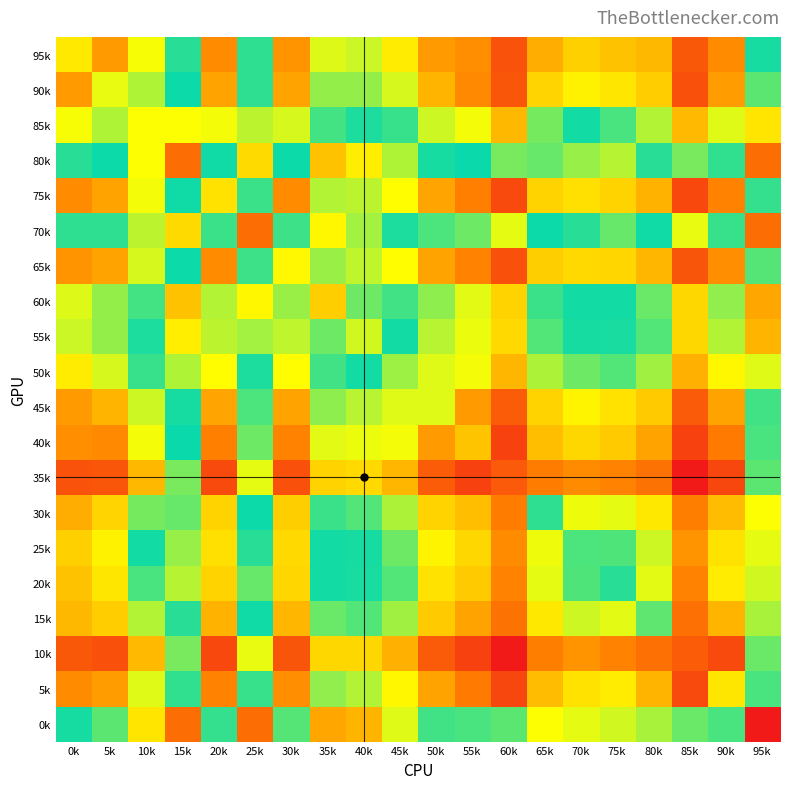

Reading left to right, extract all data points from this chart.

95k: 0k=5.5	5k=6.1	10k=5.3	15k=4.6	20k=6.2	25k=4.6	30k=6.2	35k=5.2	40k=5.2	45k=5.5	50k=6.1	55k=6.2	60k=6.7	65k=6.0	70k=5.7	75k=5.8	80k=5.9	85k=6.7	90k=6.2	95k=4.3
90k: 0k=6.1	5k=5.3	10k=5.1	15k=4.4	20k=6.0	25k=4.6	30k=6.0	35k=5.0	40k=5.0	45k=5.2	50k=5.9	55k=6.2	60k=6.7	65k=5.7	70k=5.5	75k=5.5	80k=5.7	85k=6.7	90k=6.1	95k=4.1
85k: 0k=5.3	5k=5.1	10k=3.5	15k=3.5	20k=5.3	25k=3.7	30k=5.2	35k=4.2	40k=4.3	45k=4.6	50k=5.2	55k=5.3	60k=5.9	65k=4.9	70k=4.5	75k=4.7	80k=5.1	85k=5.9	90k=5.2	95k=3.3
80k: 0k=4.6	5k=4.4	10k=3.5	15k=2.4	20k=4.5	25k=3.2	30k=4.4	35k=3.0	40k=3.4	45k=3.8	50k=4.3	55k=4.5	60k=4.9	65k=4.0	70k=3.9	75k=3.8	80k=4.3	85k=4.9	90k=4.6	95k=2.4
75k: 0k=6.2	5k=6.0	10k=5.3	15k=4.5	20k=5.6	25k=4.6	30k=6.2	35k=5.1	40k=5.1	45k=5.4	50k=6.0	55k=6.3	60k=6.8	65k=5.7	70k=5.6	75k=5.7	80k=5.9	85k=6.8	90k=6.3	95k=4.2
70k: 0k=4.6	5k=4.6	10k=3.7	15k=3.2	20k=4.6	25k=2.4	30k=4.7	35k=3.4	40k=3.8	45k=4.3	50k=4.7	55k=4.8	60k=5.3	65k=4.5	70k=4.3	75k=4.0	80k=4.5	85k=5.3	90k=4.6	95k=2.4
65k: 0k=6.2	5k=6.0	10k=5.2	15k=4.4	20k=6.2	25k=4.7	30k=5.4	35k=5.0	40k=5.1	45k=5.4	50k=6.0	55k=6.3	60k=6.7	65k=5.7	70k=5.6	75k=5.7	80k=5.9	85k=6.7	90k=6.2	95k=4.1
60k: 0k=5.2	5k=5.0	10k=4.2	15k=3.0	20k=5.1	25k=3.4	30k=5.0	35k=3.1	40k=4.0	45k=4.2	50k=4.9	55k=5.3	60k=5.7	65k=4.6	70k=4.5	75k=4.5	80k=4.8	85k=5.7	90k=5.0	95k=2.8
55k: 0k=5.2	5k=5.0	10k=4.3	15k=3.4	20k=5.1	25k=3.8	30k=5.1	35k=4.0	40k=3.7	45k=4.4	50k=5.1	55k=5.3	60k=5.6	65k=4.7	70k=4.5	75k=4.5	80k=4.7	85k=5.7	90k=5.1	95k=2.9
50k: 0k=5.5	5k=5.2	10k=4.6	15k=3.8	20k=5.4	25k=4.3	30k=5.4	35k=4.2	40k=4.4	45k=3.9	50k=5.2	55k=5.3	60k=5.9	65k=5.1	70k=4.8	75k=4.7	80k=5.0	85k=5.9	90k=5.4	95k=3.6
45k: 0k=6.1	5k=5.9	10k=5.2	15k=4.3	20k=6.0	25k=4.7	30k=6.0	35k=4.9	40k=5.1	45k=5.2	50k=5.2	55k=6.1	60k=6.6	65k=5.7	70k=5.4	75k=5.6	80k=5.8	85k=6.6	90k=6.0	95k=4.2
40k: 0k=6.2	5k=6.2	10k=5.3	15k=4.5	20k=6.3	25k=4.8	30k=6.3	35k=5.3	40k=5.3	45k=5.3	50k=6.1	55k=5.8	60k=6.9	65k=5.8	70k=5.7	75k=5.7	80k=6.0	85k=6.9	90k=6.3	95k=4.2
35k: 0k=6.7	5k=6.7	10k=5.9	15k=4.9	20k=6.8	25k=5.3	30k=6.7	35k=5.7	40k=5.6	45k=5.9	50k=6.6	55k=6.9	60k=6.6	65k=6.3	70k=6.2	75k=6.3	80k=6.4	85k=7.2	90k=6.8	95k=4.8
30k: 0k=6.0	5k=5.7	10k=4.9	15k=4.0	20k=5.7	25k=4.5	30k=5.7	35k=4.6	40k=4.7	45k=5.1	50k=5.7	55k=5.8	60k=6.3	65k=4.6	70k=5.3	75k=5.3	80k=5.5	85k=6.3	90k=5.8	95k=3.5
25k: 0k=5.7	5k=5.5	10k=4.5	15k=3.9	20k=5.6	25k=4.3	30k=5.6	35k=4.5	40k=4.5	45k=4.8	50k=5.4	55k=5.7	60k=6.2	65k=5.3	70k=4.1	75k=4.7	80k=5.2	85k=6.1	90k=5.6	95k=3.6
20k: 0k=5.8	5k=5.5	10k=4.7	15k=3.8	20k=5.7	25k=4.0	30k=5.7	35k=4.5	40k=4.5	45k=4.7	50k=5.6	55k=5.7	60k=6.3	65k=5.3	70k=4.7	75k=4.3	80k=5.3	85k=6.3	90k=5.5	95k=3.7
15k: 0k=5.9	5k=5.7	10k=5.1	15k=4.3	20k=5.9	25k=4.5	30k=5.9	35k=4.8	40k=4.7	45k=5.0	50k=5.8	55k=6.0	60k=6.4	65k=5.5	70k=5.2	75k=5.3	80k=4.8	85k=6.4	90k=5.9	95k=3.8
10k: 0k=6.7	5k=6.7	10k=5.9	15k=4.9	20k=6.8	25k=5.3	30k=6.7	35k=5.7	40k=5.7	45k=5.9	50k=6.6	55k=6.9	60k=7.2	65k=6.3	70k=6.1	75k=6.3	80k=6.4	85k=6.6	90k=6.8	95k=4.8
5k: 0k=6.2	5k=6.1	10k=5.2	15k=4.6	20k=6.3	25k=4.6	30k=6.2	35k=5.0	40k=5.1	45k=5.4	50k=6.0	55k=6.3	60k=6.8	65k=5.8	70k=5.6	75k=5.5	80k=5.9	85k=6.8	90k=5.5	95k=4.2
0k: 0k=4.3	5k=4.1	10k=3.3	15k=2.4	20k=4.2	25k=2.4	30k=4.1	35k=2.8	40k=2.9	45k=3.6	50k=4.2	55k=4.2	60k=4.8	65k=3.5	70k=3.6	75k=3.7	80k=3.8	85k=4.8	90k=4.2	95k=1.6